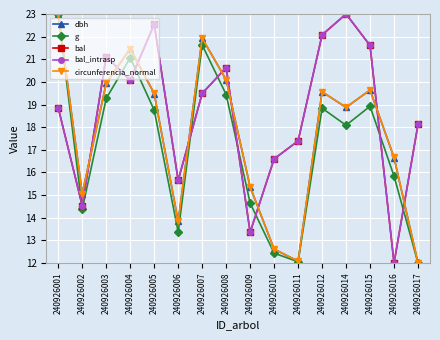

What is the spread (max minus min) of values at 240926008?

1.2